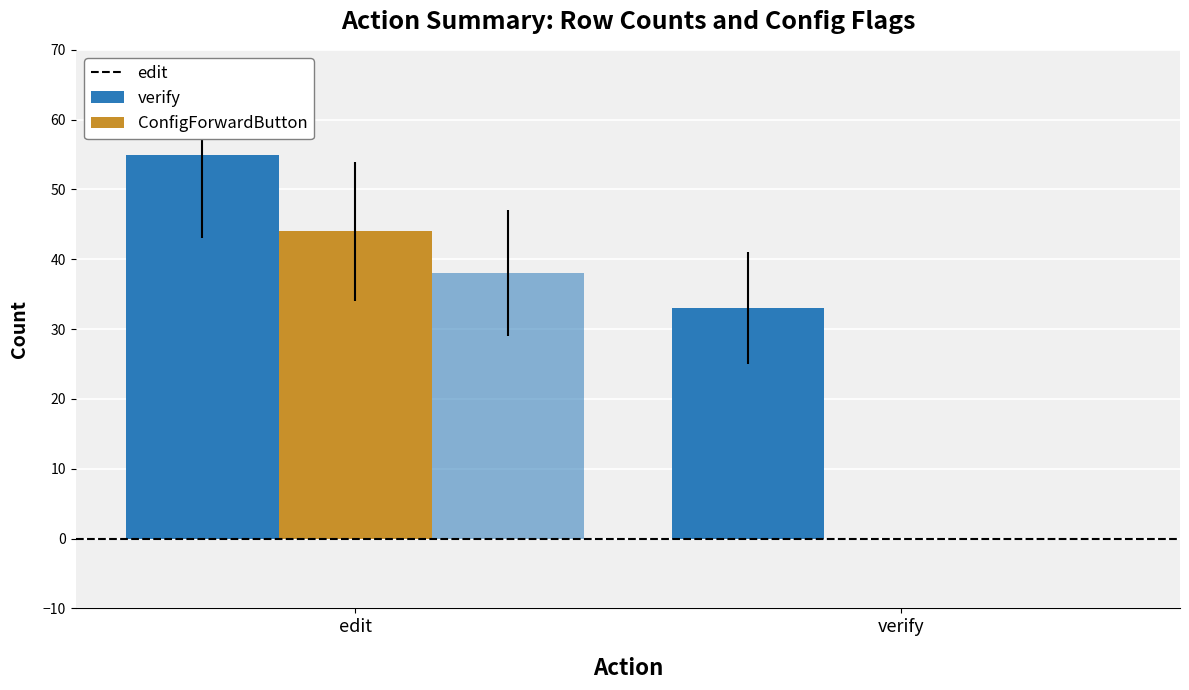

Does the chart contain stacked bars?

No